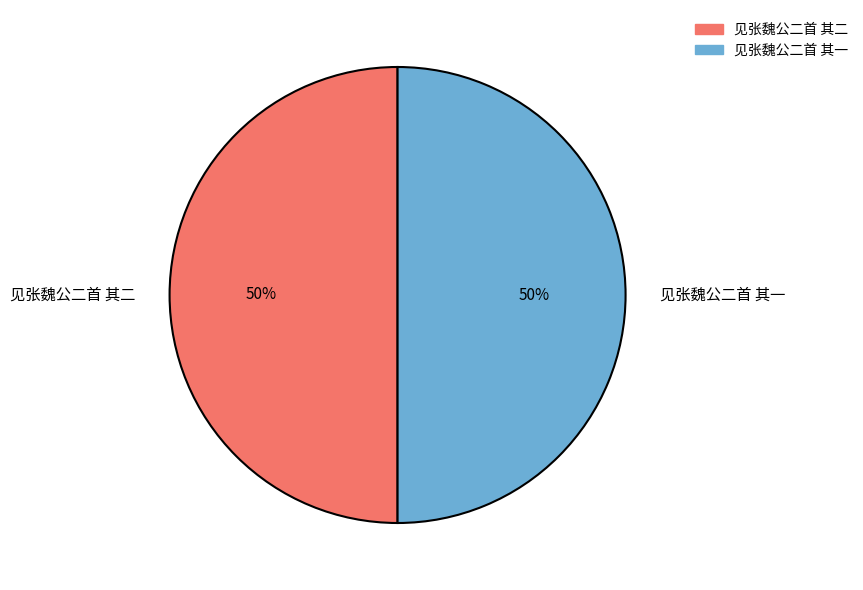

What percentage is the 见张魏公二首 其二 slice, to the nearest percent?

50%